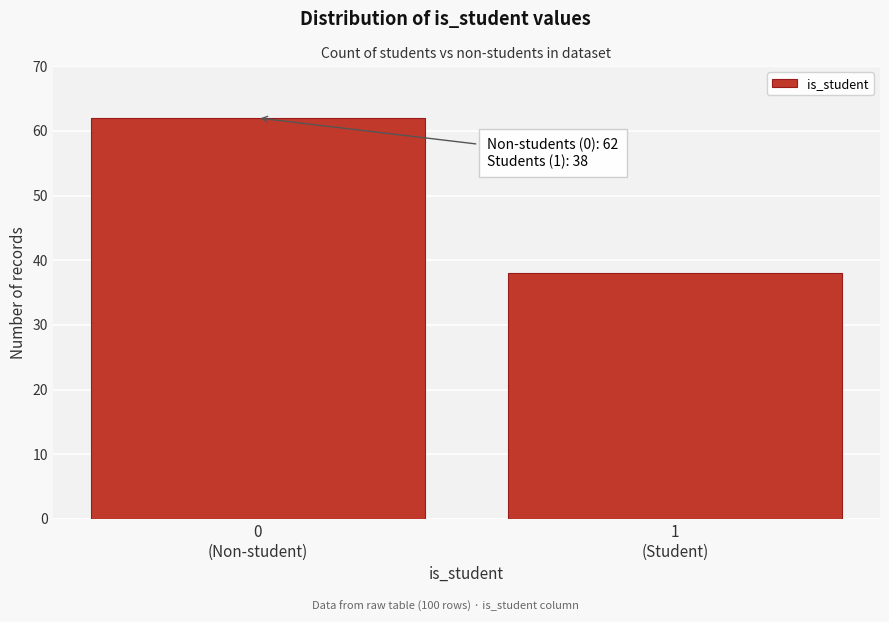

Reading right to left, list all the values displayed in this chart.

38	62